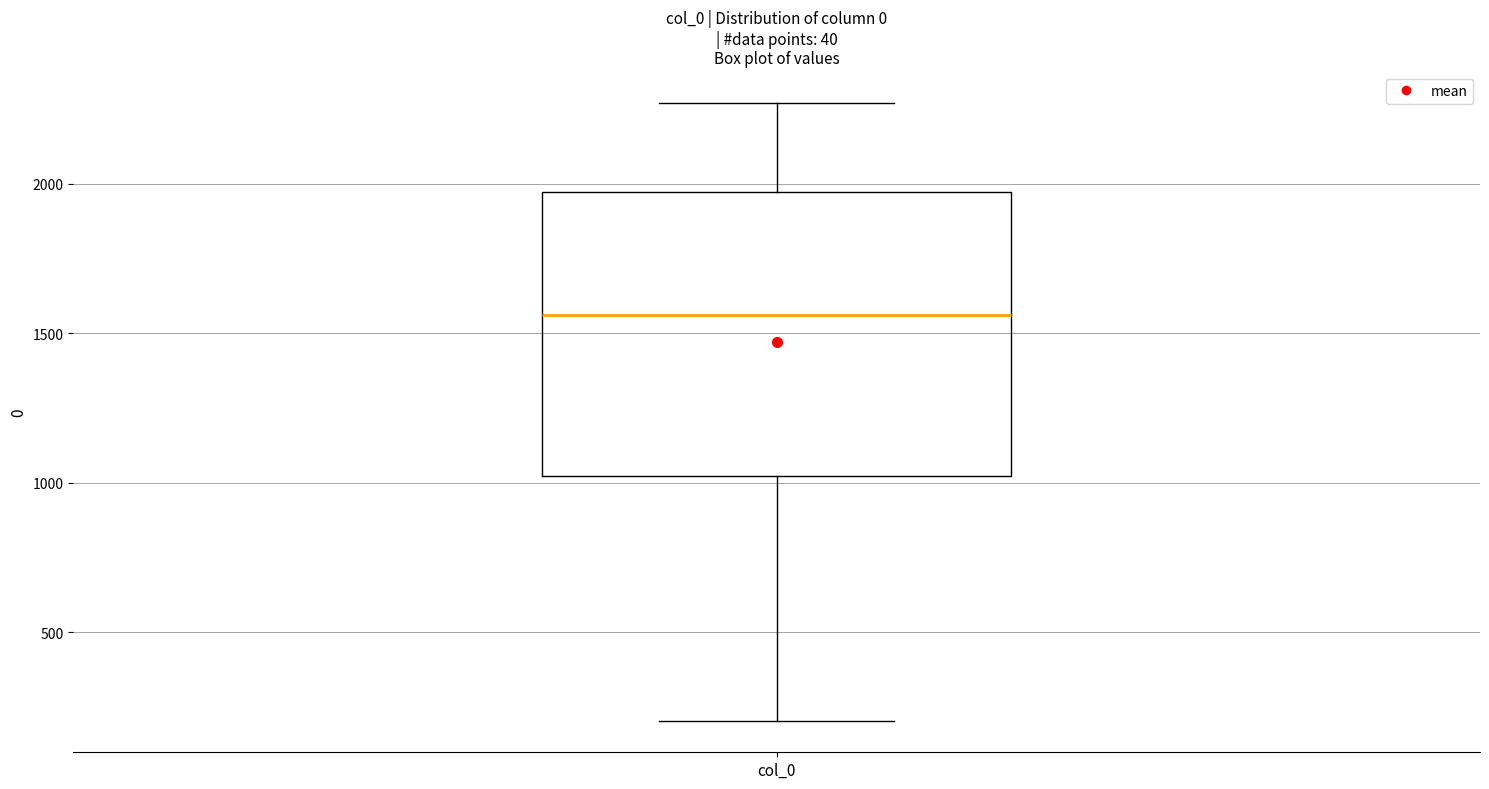

Read this box plot against the y-axis: the position of the median line, the range covered by the box, and the ends of both whiskers. The values are not printed on the chart, so give them approximately, as read against the axis.

median 1550, box 1000 to 1950, whiskers 200 to 2250